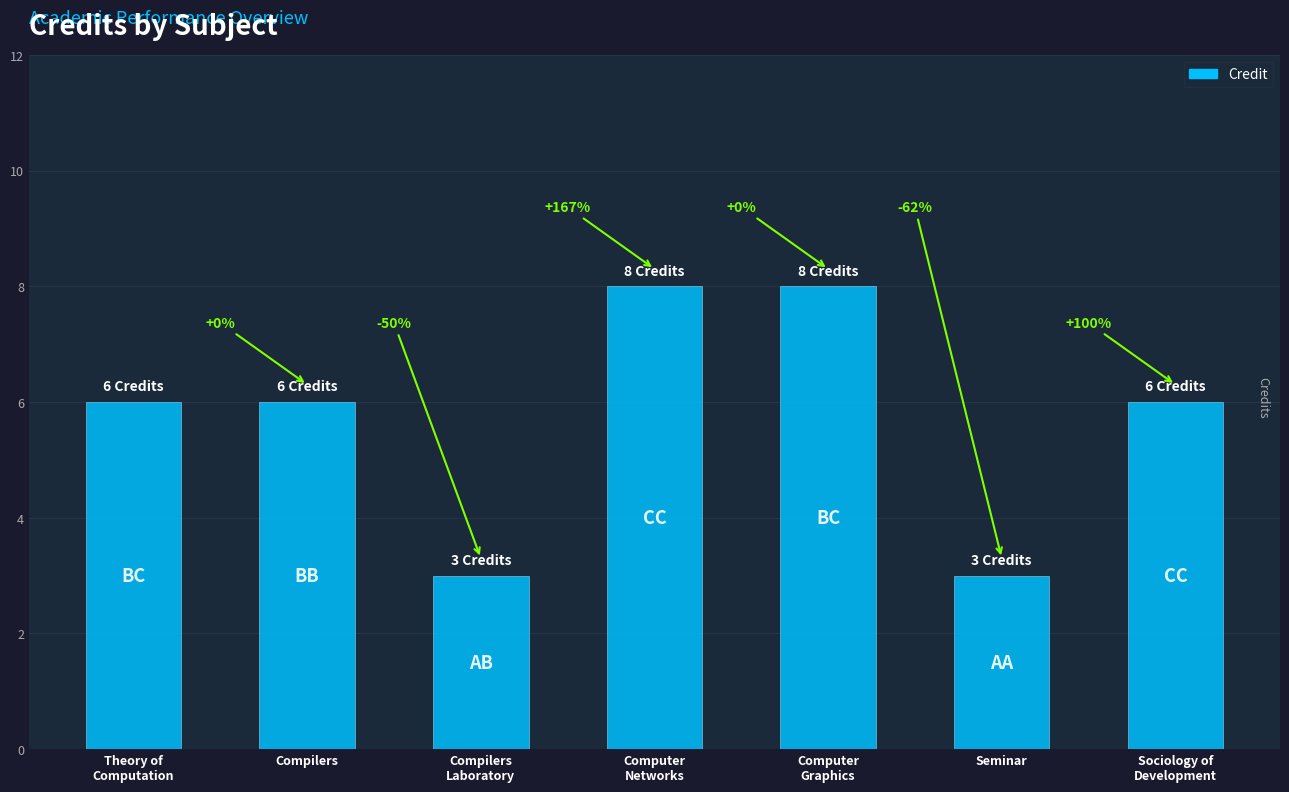

What is the sum of the values at Compilers and Sociology of
Development?

12